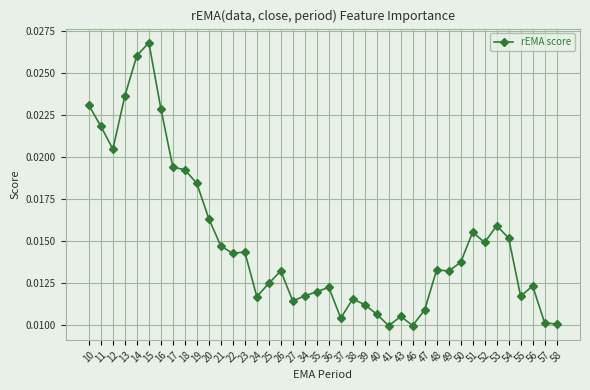

Does the chart display data point markers on the line(s)?

Yes